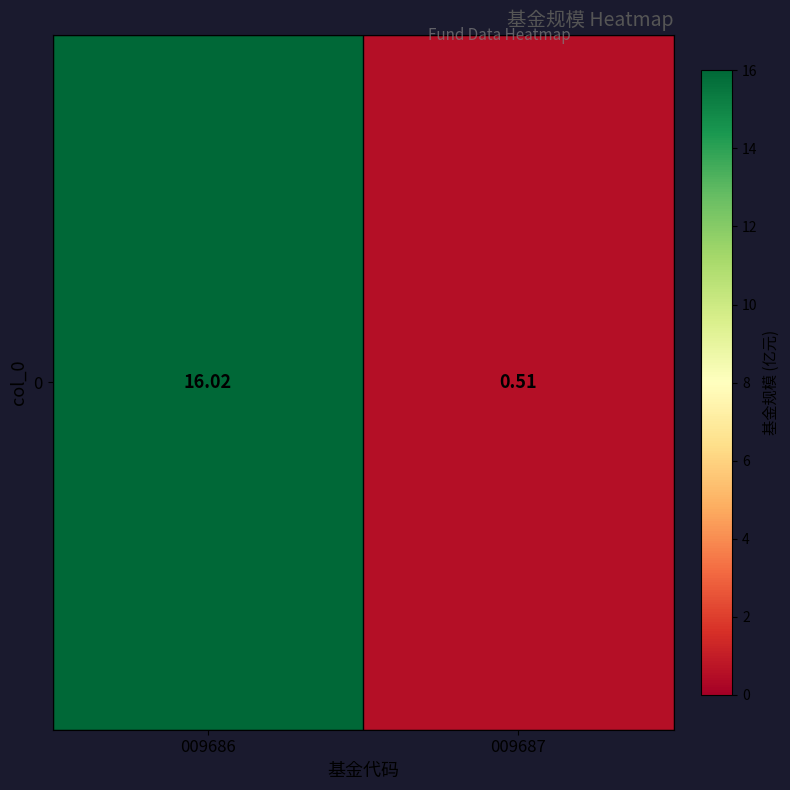

What is the smallest value displayed?

0.5